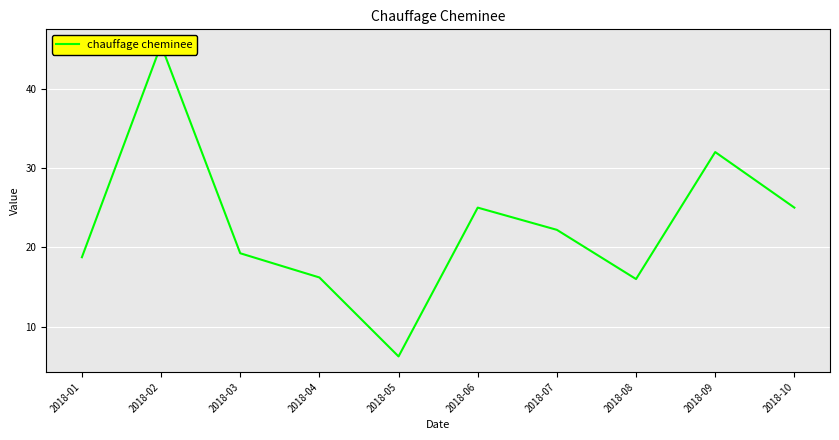

What is the change in value from 2018-04 to 2018-07?

+6.0